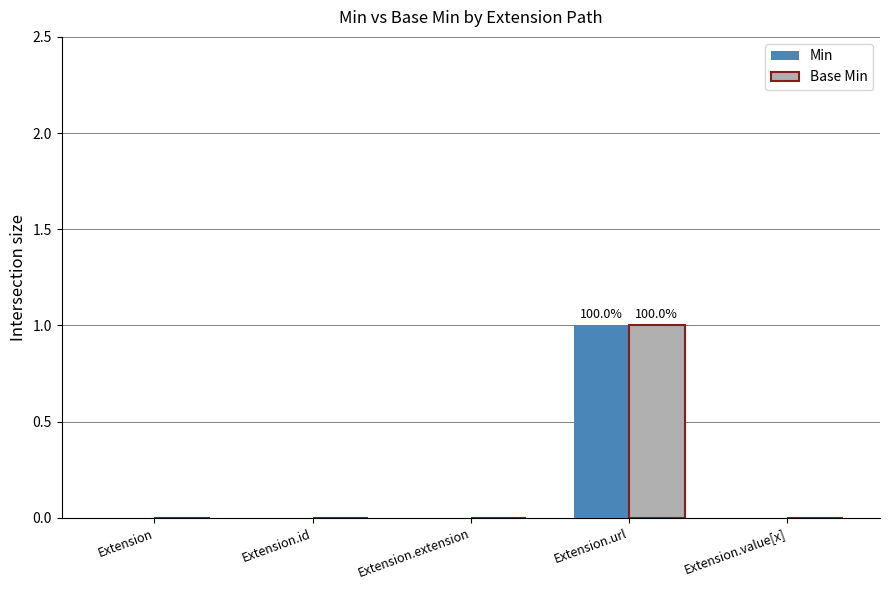

How many groups of bars are there?

5